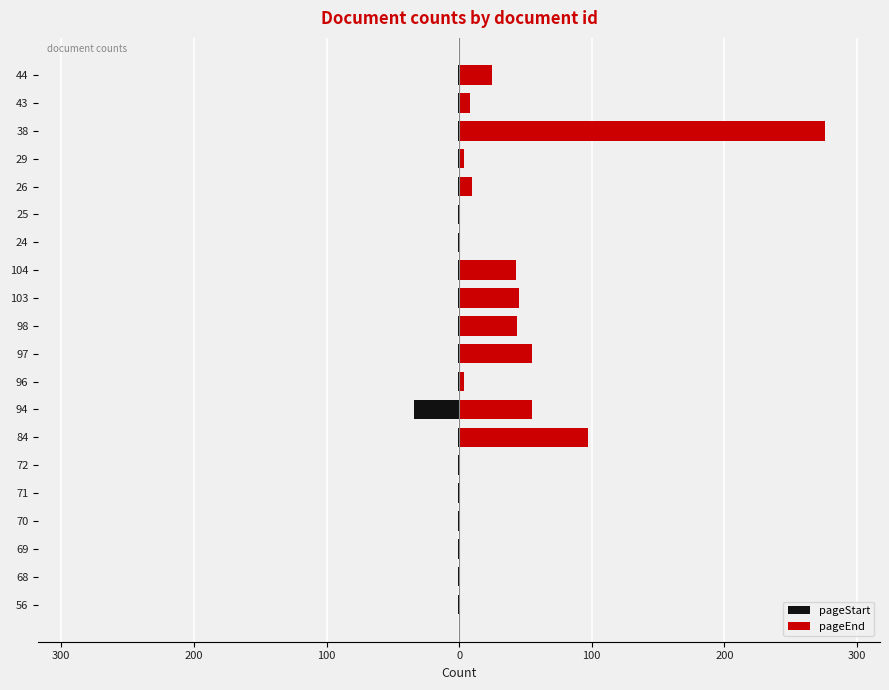

The pageStart series shows 0 at 72. True or false?

False